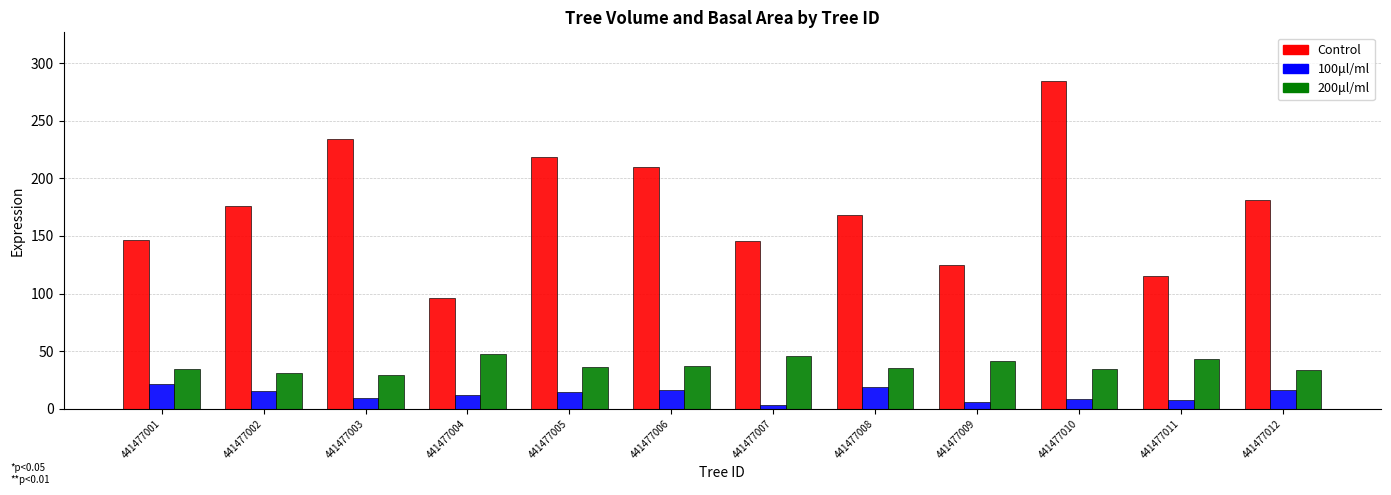

Rank the series by their average value, from highest to lowest.

Control, 200μl/ml, 100μl/ml